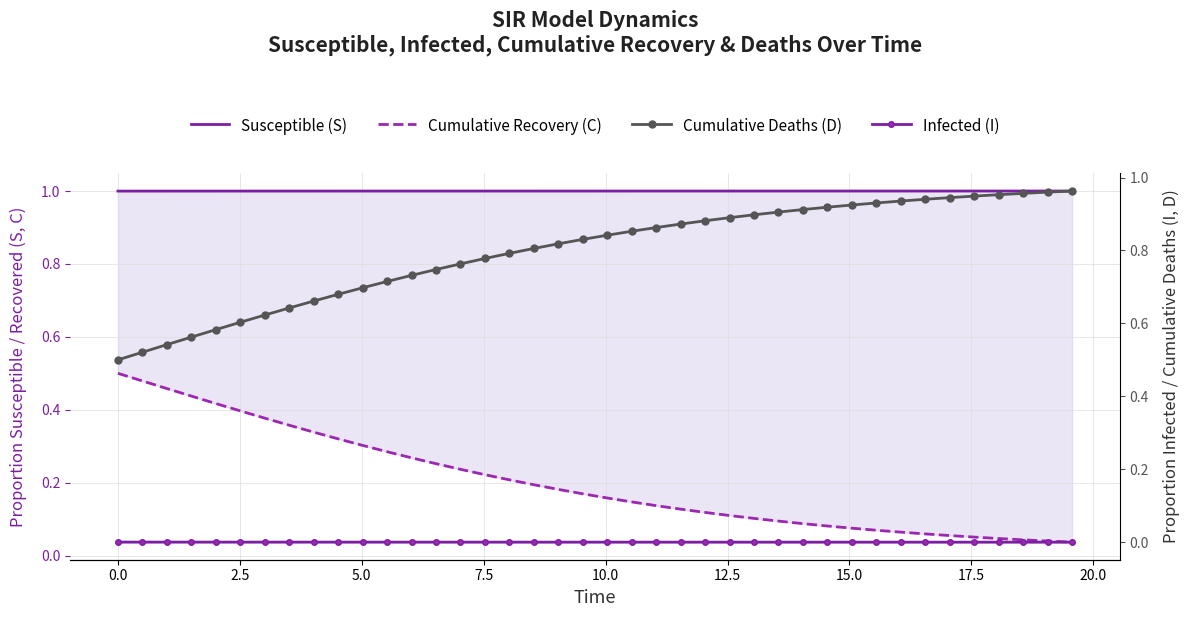

Reading right to left, transcribe all the data shown in this chart.

Susceptible (S): 1.0	1.0	1.0	1.0	1.0	1.0	1.0	1.0	1.0	1.0	1.0	1.0	1.0	1.0	1.0	1.0	1.0	1.0	1.0	1.0	1.0	1.0	1.0	1.0	1.0	1.0	1.0	1.0	1.0	1.0	1.0	1.0	1.0	1.0	1.0	1.0	1.0	1.0	1.0	1.0
Cumulative Recovery (C): 0.0	0.0	0.0	0.0	0.1	0.1	0.1	0.1	0.1	0.1	0.1	0.1	0.1	0.1	0.1	0.1	0.1	0.1	0.1	0.2	0.2	0.2	0.2	0.2	0.2	0.2	0.3	0.3	0.3	0.3	0.3	0.3	0.4	0.4	0.4	0.4	0.4	0.5	0.5	0.5
Cumulative Deaths (D): 1.0	1.0	1.0	1.0	0.9	0.9	0.9	0.9	0.9	0.9	0.9	0.9	0.9	0.9	0.9	0.9	0.9	0.9	0.9	0.8	0.8	0.8	0.8	0.8	0.8	0.8	0.7	0.7	0.7	0.7	0.7	0.7	0.6	0.6	0.6	0.6	0.6	0.5	0.5	0.5
Infected (I): 0.0	0.0	0.0	0.0	0.0	0.0	0.0	0.0	0.0	0.0	0.0	0.0	0.0	0.0	0.0	0.0	0.0	0.0	0.0	0.0	0.0	0.0	0.0	0.0	0.0	0.0	0.0	0.0	0.0	0.0	0.0	0.0	0.0	0.0	0.0	0.0	0.0	0.0	0.0	0.0